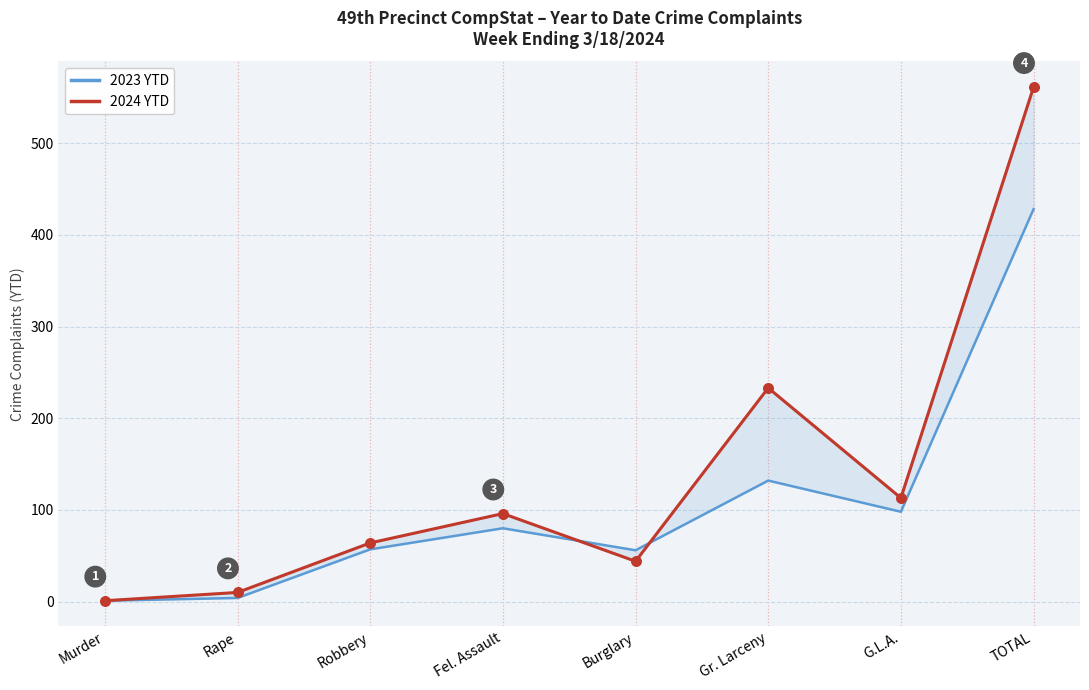

At which category is the sum across all series the highest?

TOTAL